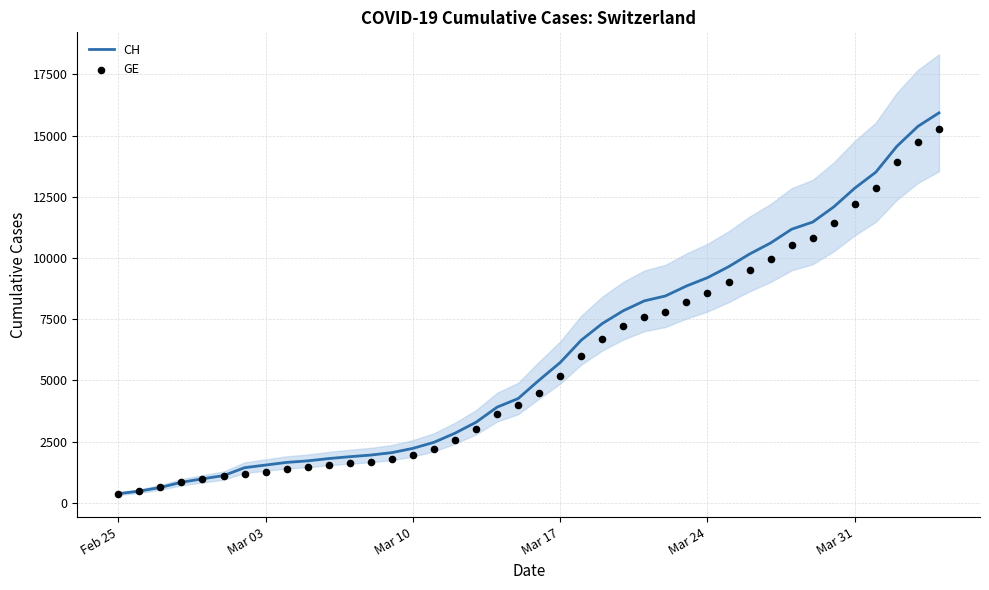

Which series contains the lowest Y value?

CH